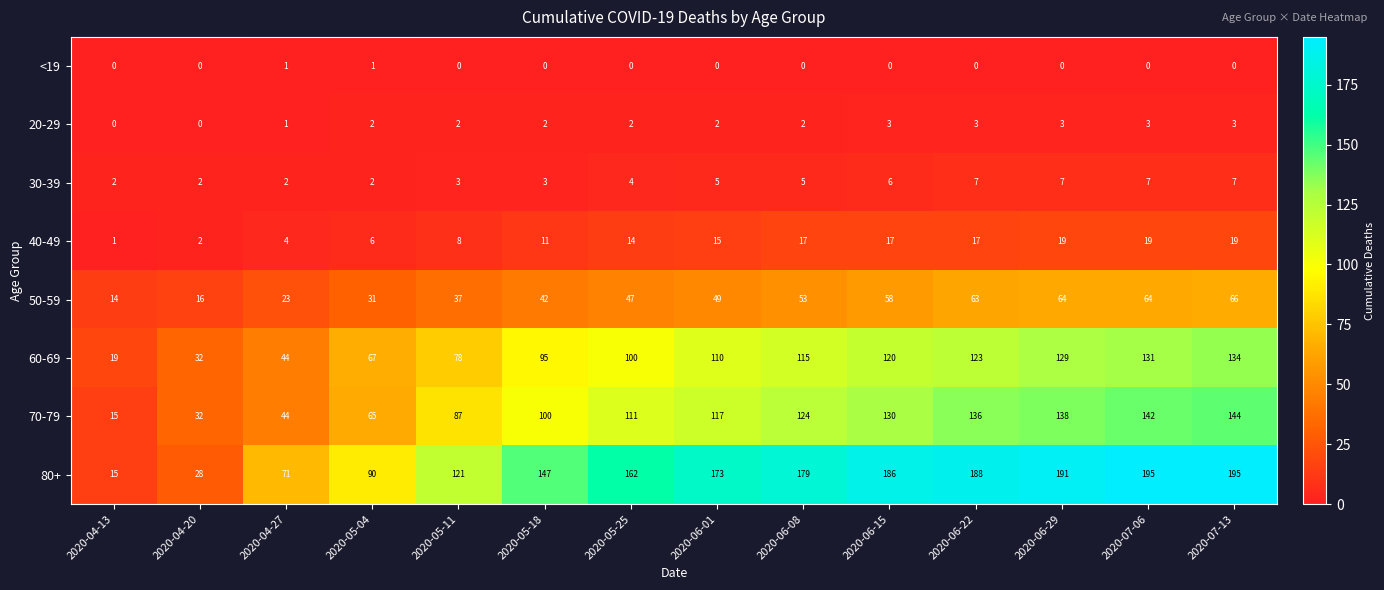

Which category has the highest value in the 60-69 series?

2020-07-13